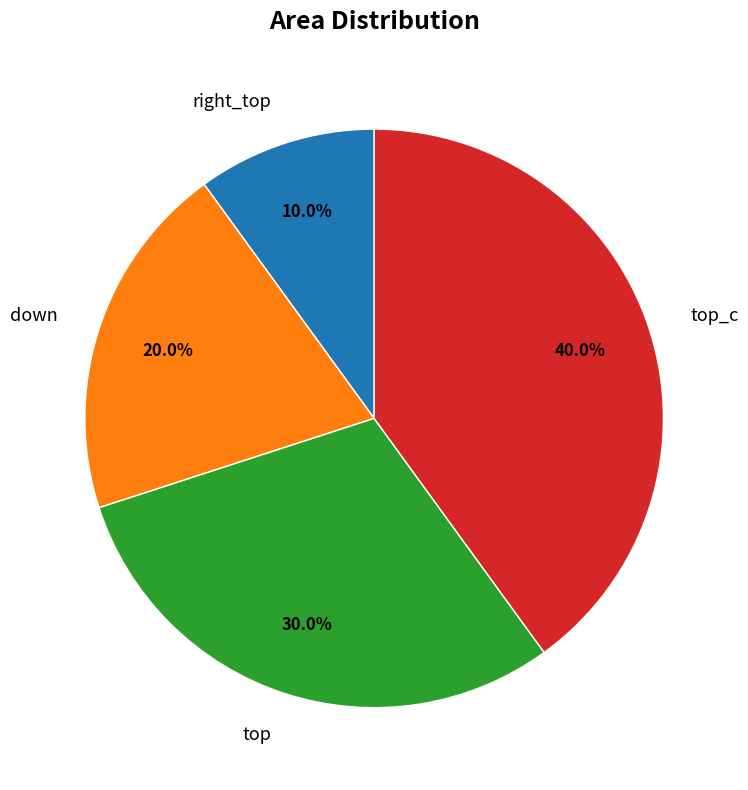

To the nearest percent, what is the average slice percentage?

25%